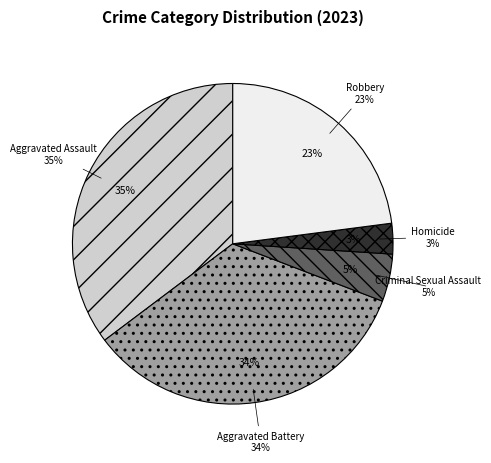

Rank the categories by value from highest to lowest.

Aggravated Assault, Aggravated Battery, Robbery, Criminal Sexual Assault, Homicide